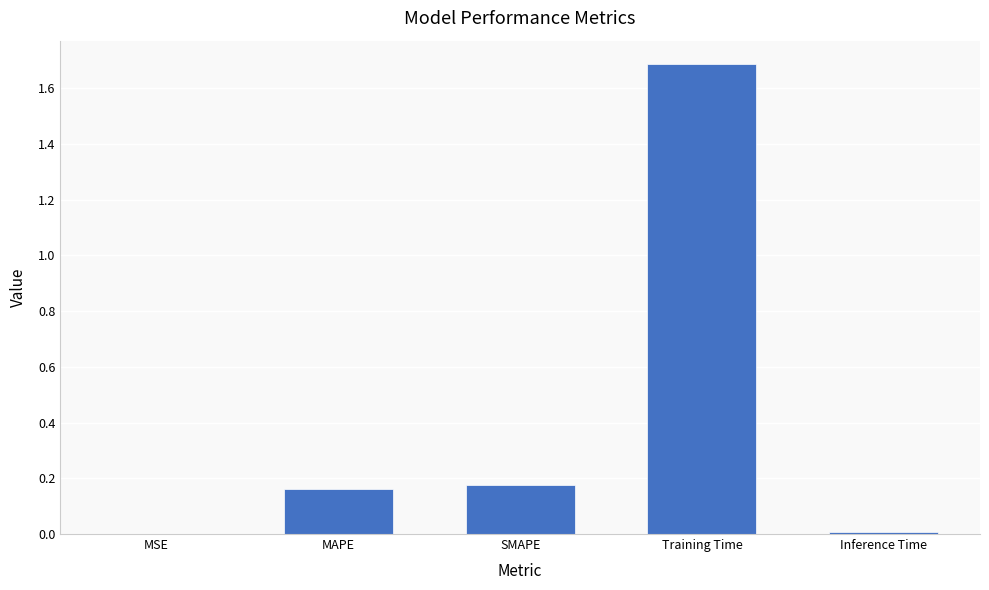

Which category has the highest value across all series?

Training Time